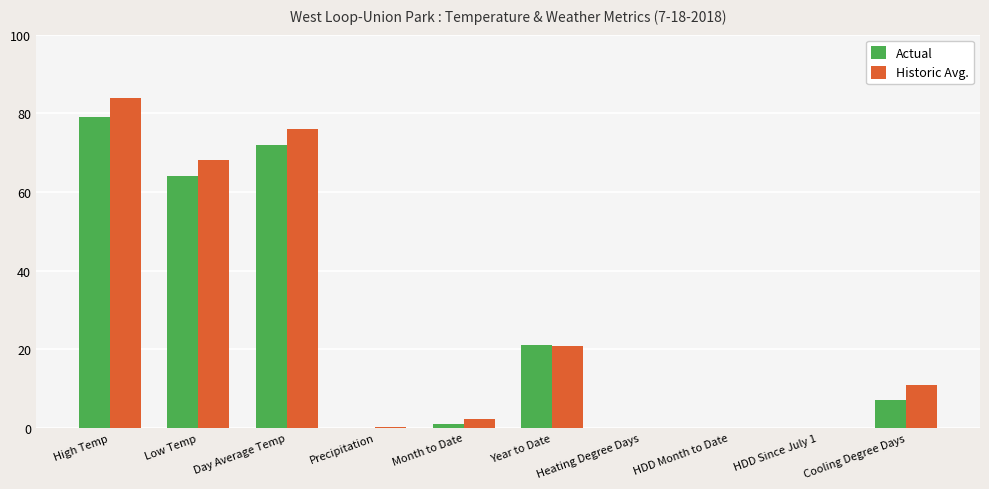

What is the sum of the Historic Avg. values at Low Temp and Cooling Degree Days?

79.0